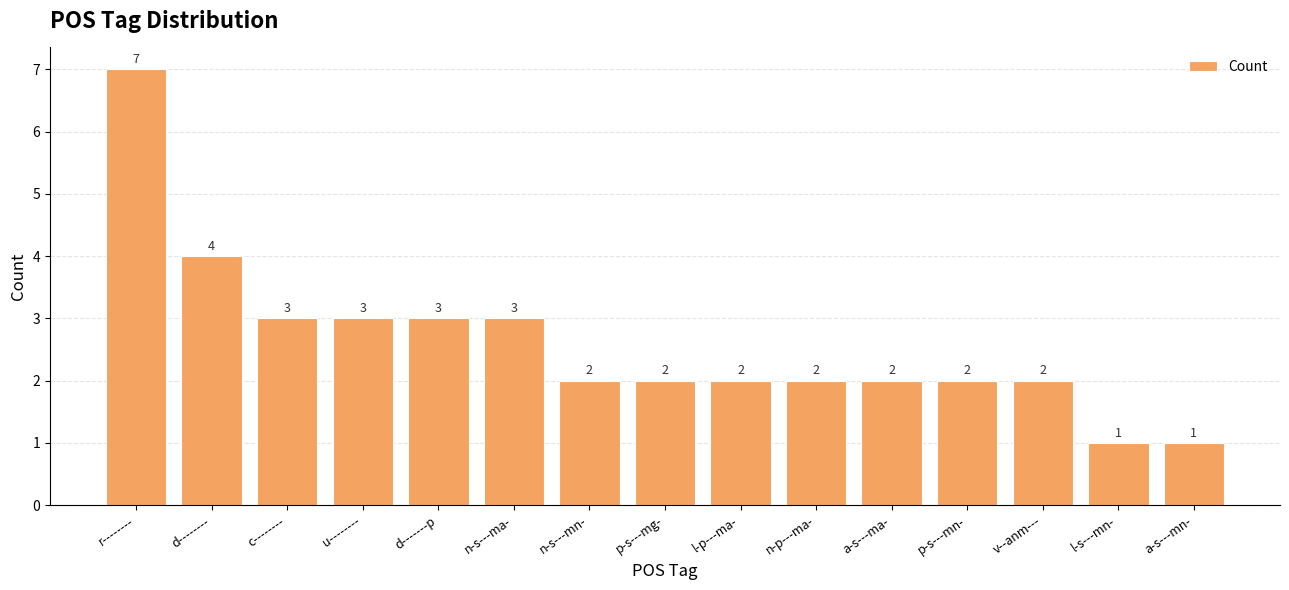

How many data points are less than 2?

2